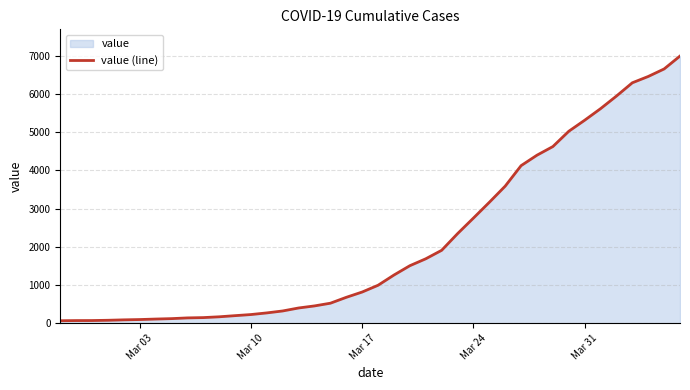

What is the greatest value displayed?

6995